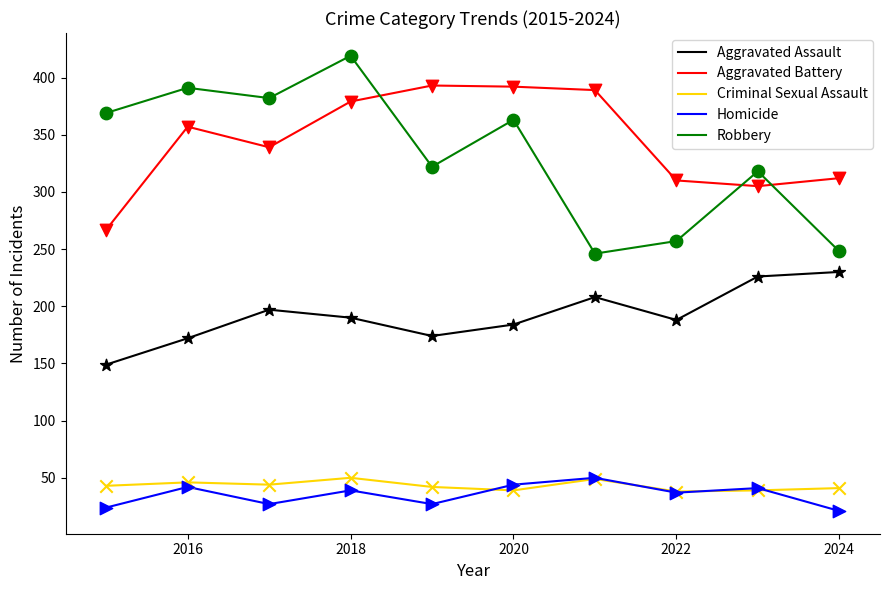

What are all the series names shown in the legend?

Aggravated Assault, Aggravated Battery, Criminal Sexual Assault, Homicide, Robbery